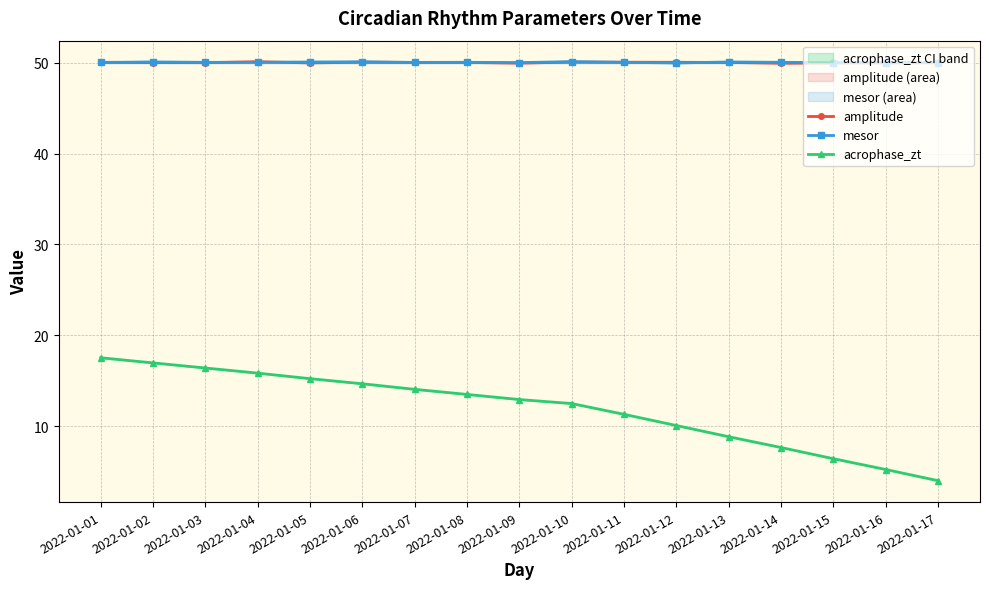

True or false: mesor and amplitude cross at least once.

True